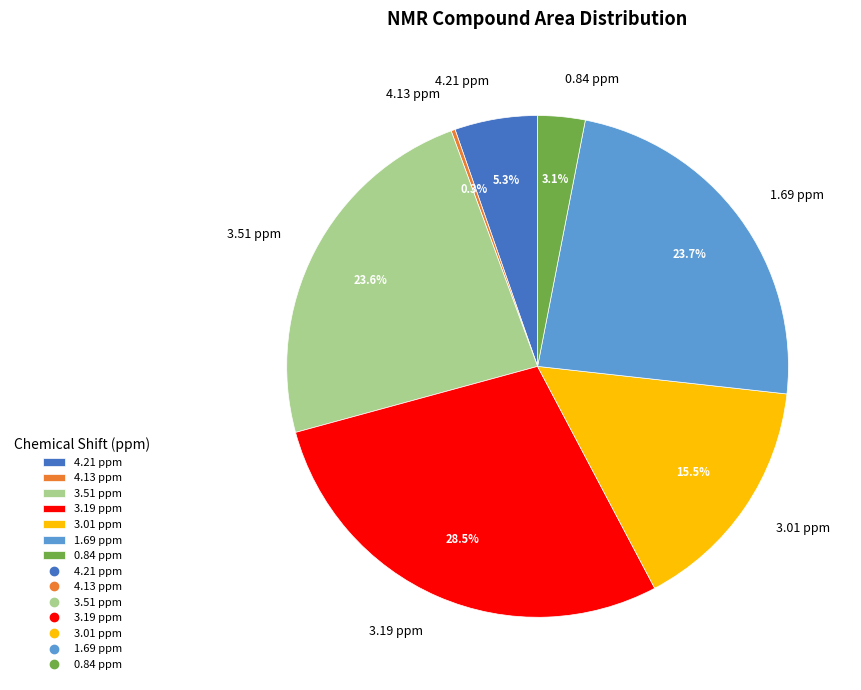

Do 0.84 ppm and 3.19 ppm together represent more than half of the pie?

No